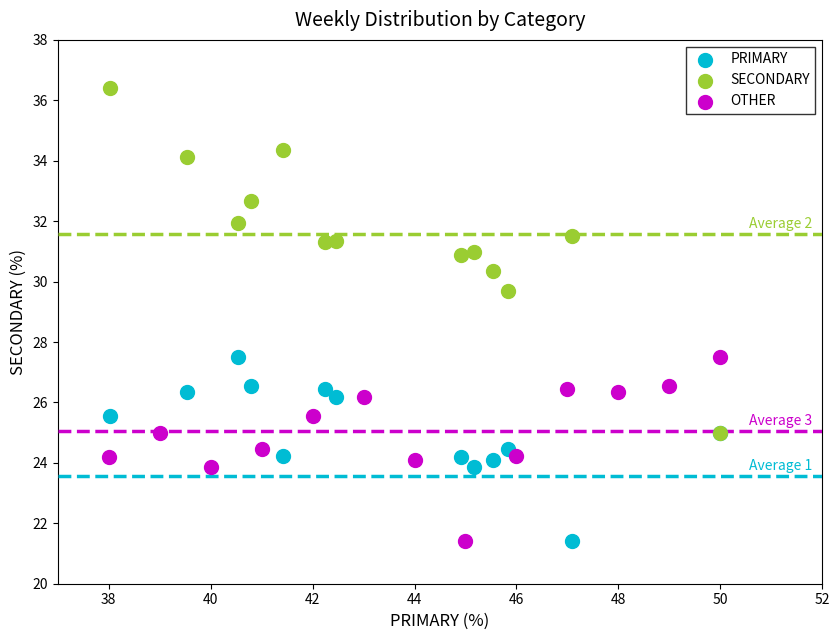

Which series has the largest Y range (max minus min)?

SECONDARY